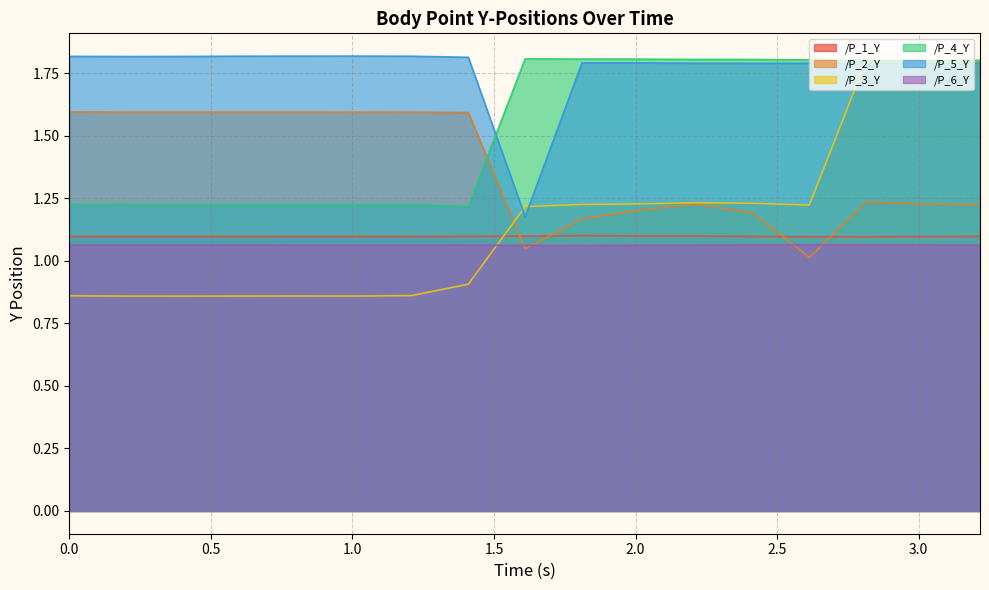

Reading left to right, transcribe all the data shown in this chart.

/P_1_Y: 0.0=1.1	0.20168685913085938=1.1	0.40262770652770996=1.1	0.6034855842590332=1.1	0.8042750358581543=1.1	1.0052125453948975=1.1	1.208477258682251=1.1	1.4091782569885254=1.1	1.6098496913909912=1.1	1.810579776763916=1.1	2.0113515853881836=1.1	2.211986780166626=1.1	2.41306734085083=1.1	2.6136999130249023=1.1	2.8145763874053955=1.1	3.01541805267334=1.1	3.2166550159454346=1.1
/P_2_Y: 0.0=1.6	0.20168685913085938=1.6	0.40262770652770996=1.6	0.6034855842590332=1.6	0.8042750358581543=1.6	1.0052125453948975=1.6	1.208477258682251=1.6	1.4091782569885254=1.6	1.6098496913909912=1.0	1.810579776763916=1.2	2.0113515853881836=1.2	2.211986780166626=1.2	2.41306734085083=1.2	2.6136999130249023=1.0	2.8145763874053955=1.2	3.01541805267334=1.2	3.2166550159454346=1.2
/P_3_Y: 0.0=0.9	0.20168685913085938=0.9	0.40262770652770996=0.9	0.6034855842590332=0.9	0.8042750358581543=0.9	1.0052125453948975=0.9	1.208477258682251=0.9	1.4091782569885254=0.9	1.6098496913909912=1.2	1.810579776763916=1.2	2.0113515853881836=1.2	2.211986780166626=1.2	2.41306734085083=1.2	2.6136999130249023=1.2	2.8145763874053955=1.8	3.01541805267334=1.8	3.2166550159454346=1.8
/P_4_Y: 0.0=1.2	0.20168685913085938=1.2	0.40262770652770996=1.2	0.6034855842590332=1.2	0.8042750358581543=1.2	1.0052125453948975=1.2	1.208477258682251=1.2	1.4091782569885254=1.2	1.6098496913909912=1.8	1.810579776763916=1.8	2.0113515853881836=1.8	2.211986780166626=1.8	2.41306734085083=1.8	2.6136999130249023=1.8	2.8145763874053955=1.8	3.01541805267334=1.8	3.2166550159454346=1.8
/P_5_Y: 0.0=1.8	0.20168685913085938=1.8	0.40262770652770996=1.8	0.6034855842590332=1.8	0.8042750358581543=1.8	1.0052125453948975=1.8	1.208477258682251=1.8	1.4091782569885254=1.8	1.6098496913909912=1.2	1.810579776763916=1.8	2.0113515853881836=1.8	2.211986780166626=1.8	2.41306734085083=1.8	2.6136999130249023=1.8	2.8145763874053955=1.8	3.01541805267334=1.8	3.2166550159454346=1.8
/P_6_Y: 0.0=1.1	0.20168685913085938=1.1	0.40262770652770996=1.1	0.6034855842590332=1.1	0.8042750358581543=1.1	1.0052125453948975=1.1	1.208477258682251=1.1	1.4091782569885254=1.1	1.6098496913909912=1.1	1.810579776763916=1.1	2.0113515853881836=1.1	2.211986780166626=1.1	2.41306734085083=1.1	2.6136999130249023=1.1	2.8145763874053955=1.1	3.01541805267334=1.1	3.2166550159454346=1.1